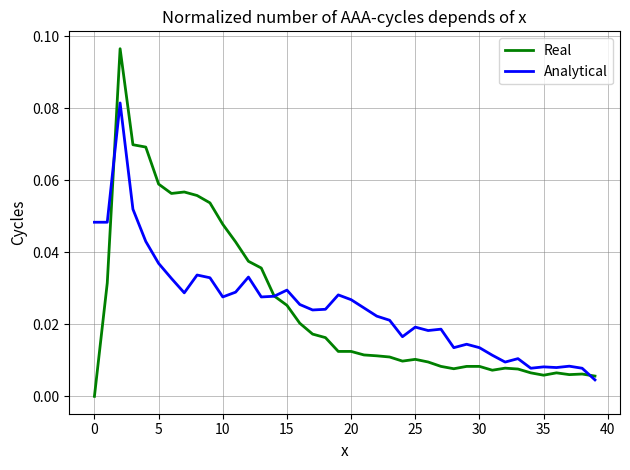

Count the number of categories in the chart.

40